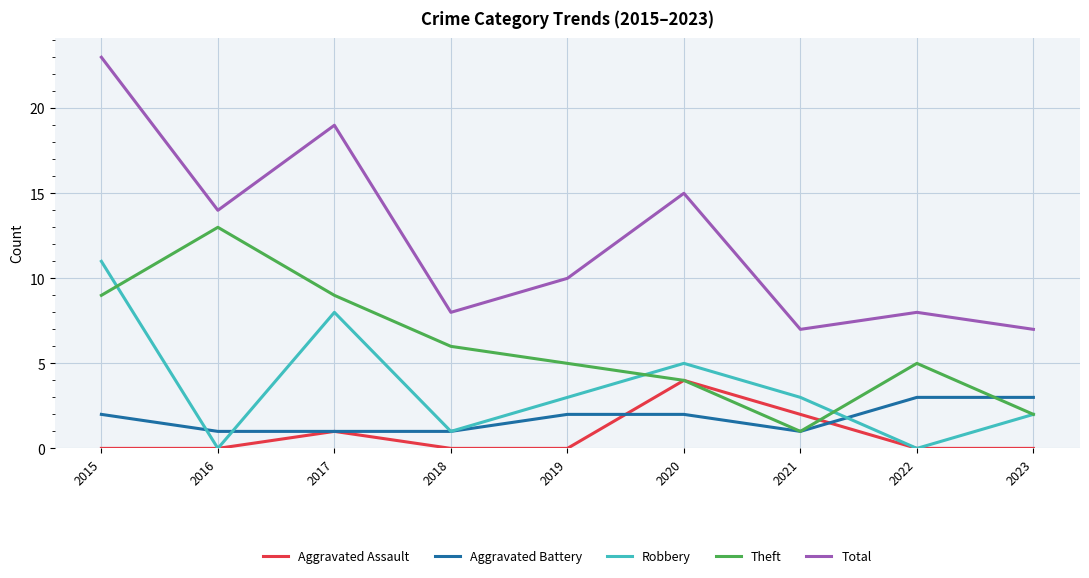

At which label does Theft first exceed 5?

2015